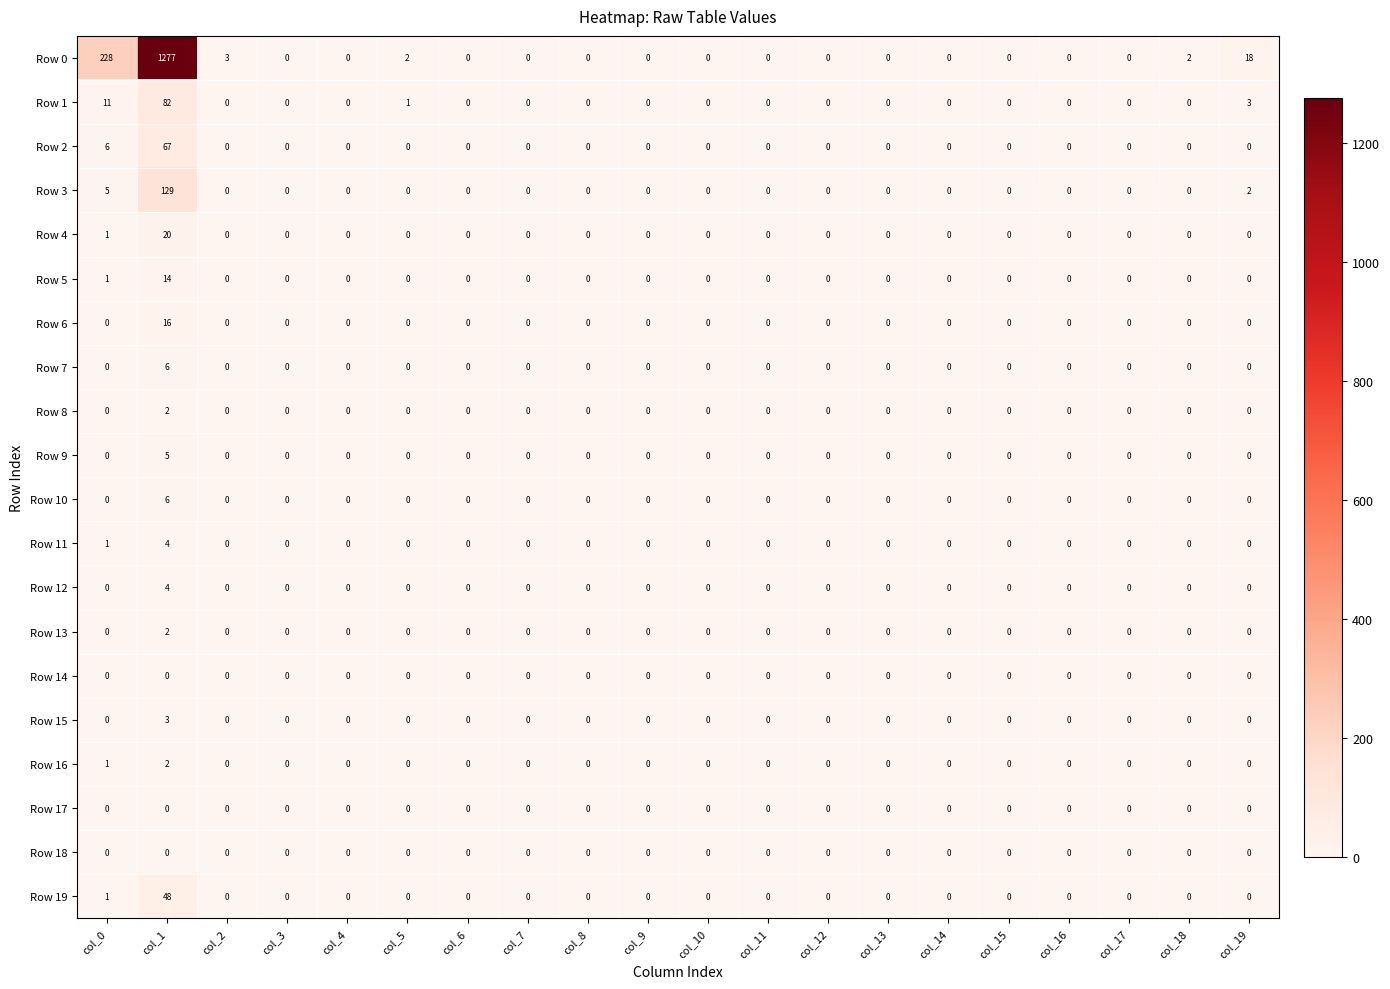

The Row 19 series shows 0 at col_16. True or false?

True